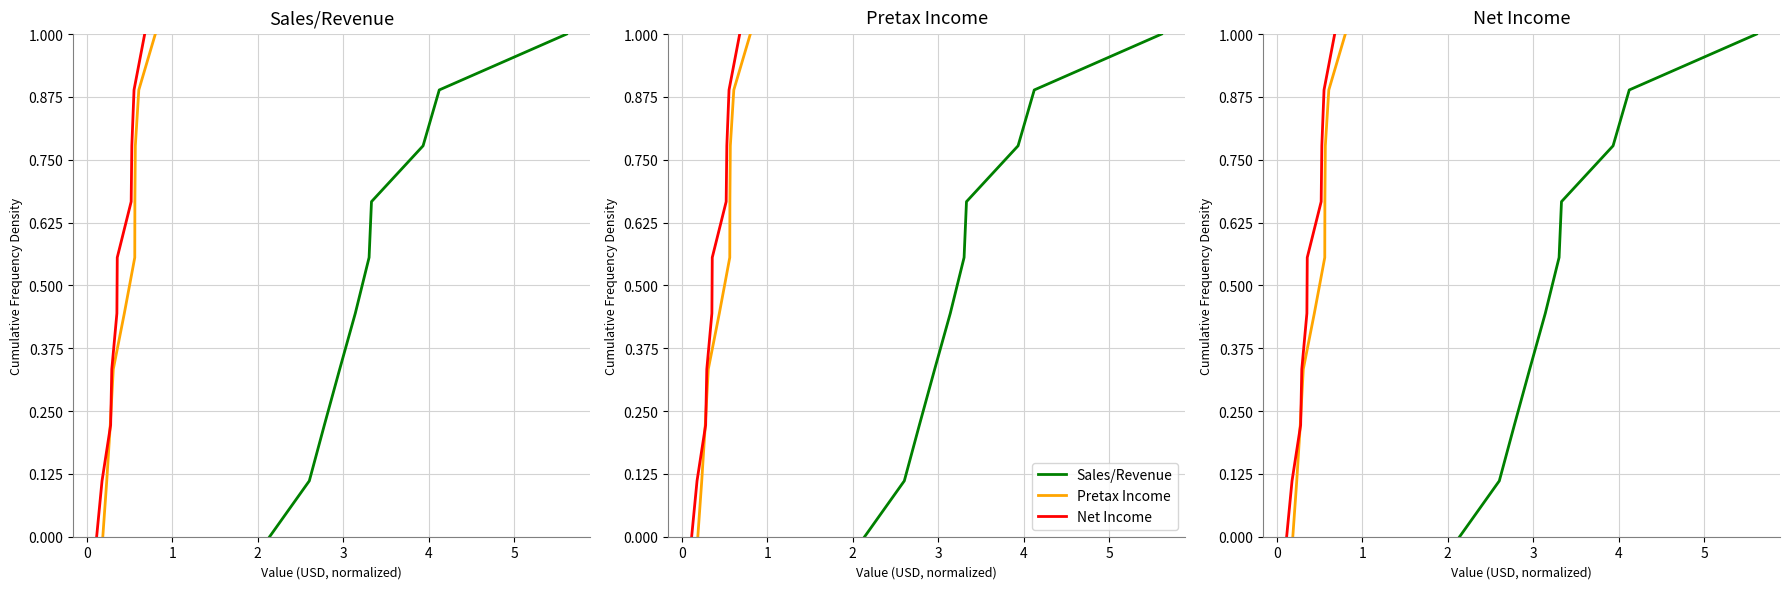

True or false: Net Income and Sales/Revenue cross at least once.

False